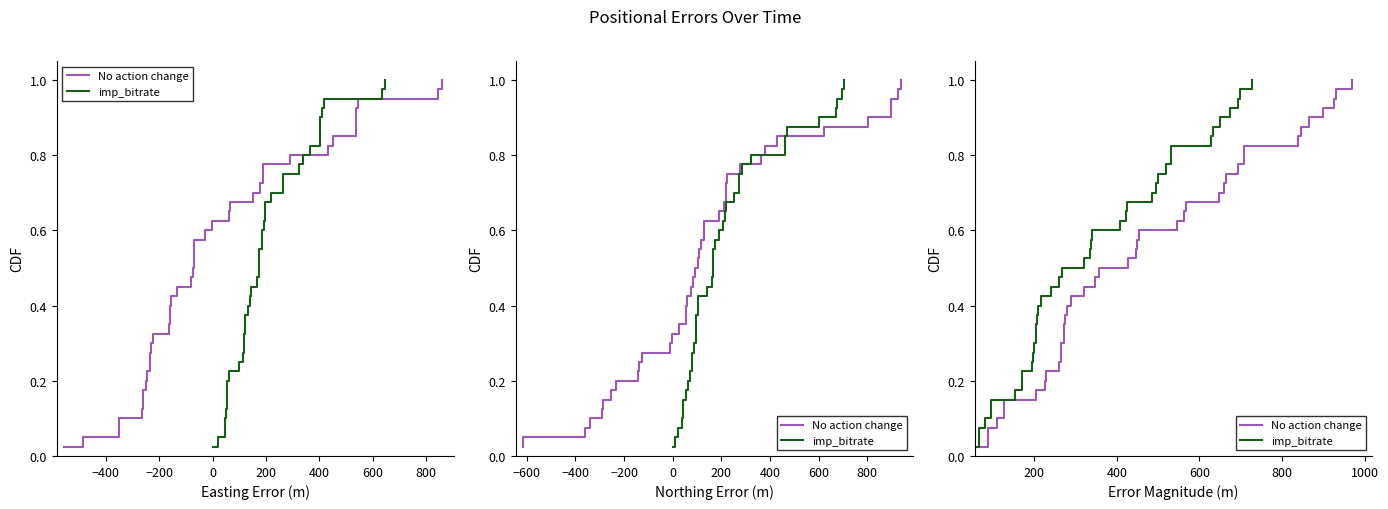

Reading left to right, transcribe all the data shown in this chart.

No action change: 0.0	0.1	0.1	0.1	0.1	0.1	0.2	0.2	0.2	0.2	0.3	0.3	0.3	0.3	0.4	0.4	0.4	0.5	0.5	0.5	0.5	0.6	0.6	0.6	0.6	0.7	0.7	0.7	0.7	0.8	0.8	0.8	0.8	0.8	0.9	0.9	0.9	0.9	1.0	1.0
imp_bitrate: 0.0	0.1	0.1	0.1	0.1	0.1	0.2	0.2	0.2	0.2	0.3	0.3	0.3	0.3	0.4	0.4	0.4	0.5	0.5	0.5	0.5	0.6	0.6	0.6	0.6	0.7	0.7	0.7	0.7	0.8	0.8	0.8	0.8	0.8	0.9	0.9	0.9	0.9	1.0	1.0